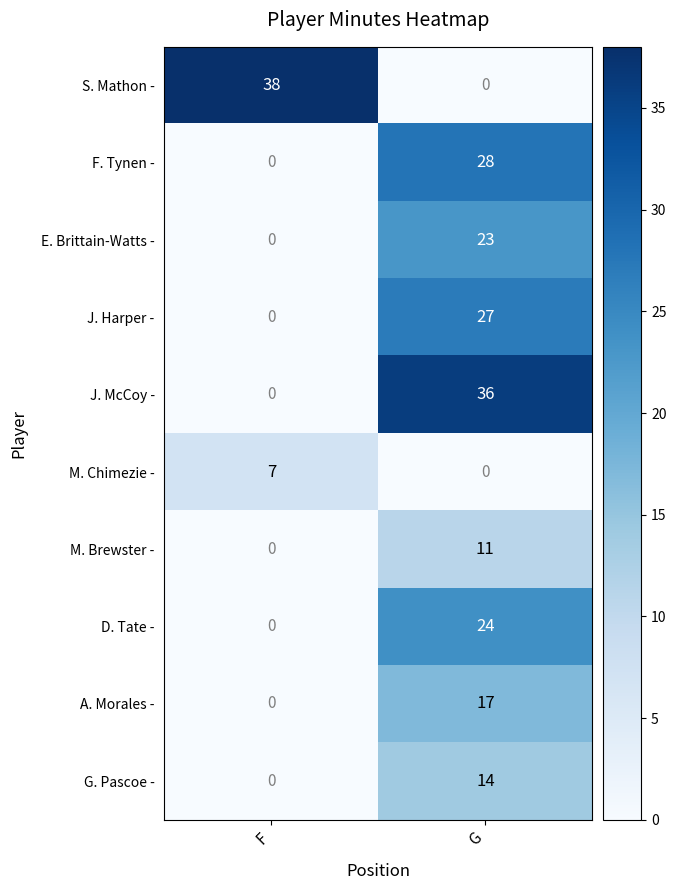

What is the difference between the M. Brewster - values at G and F?

11